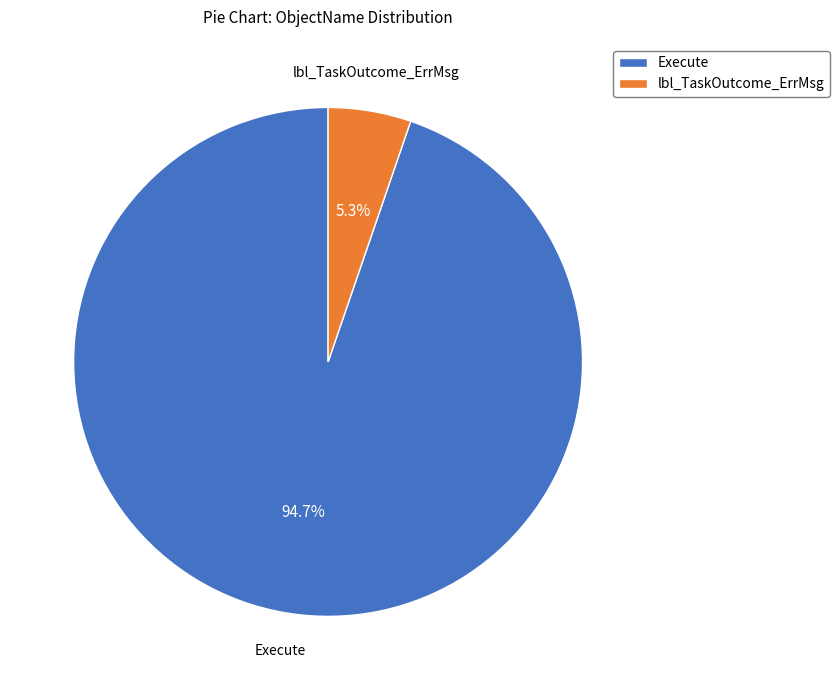

True or false: lbl_TaskOutcome_ErrMsg accounts for 5% of the total.

True